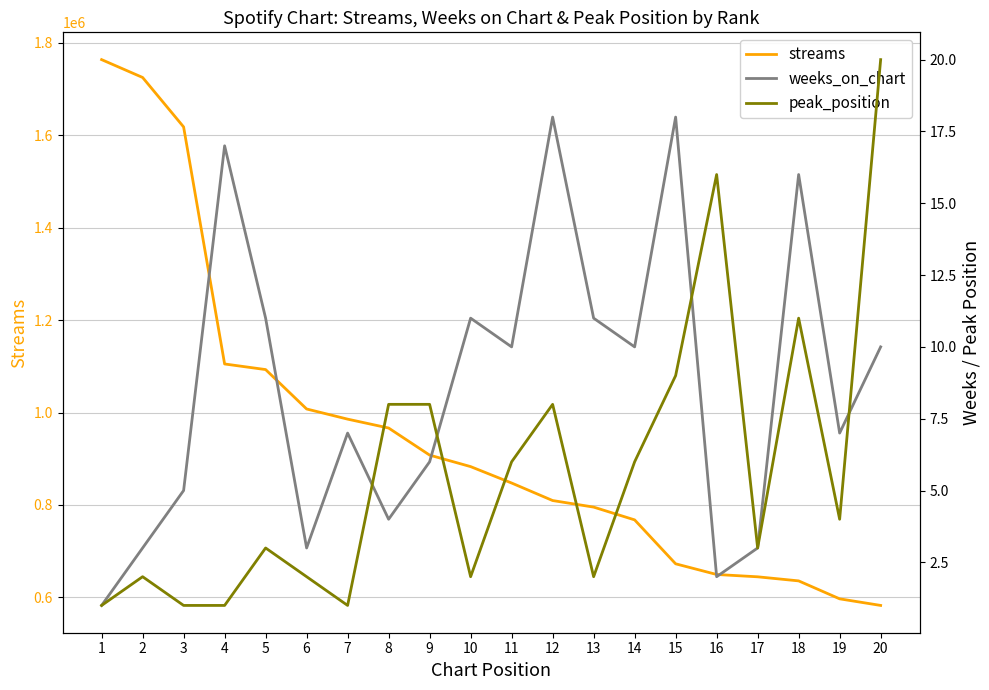

Which series has the largest total across all categories?

streams